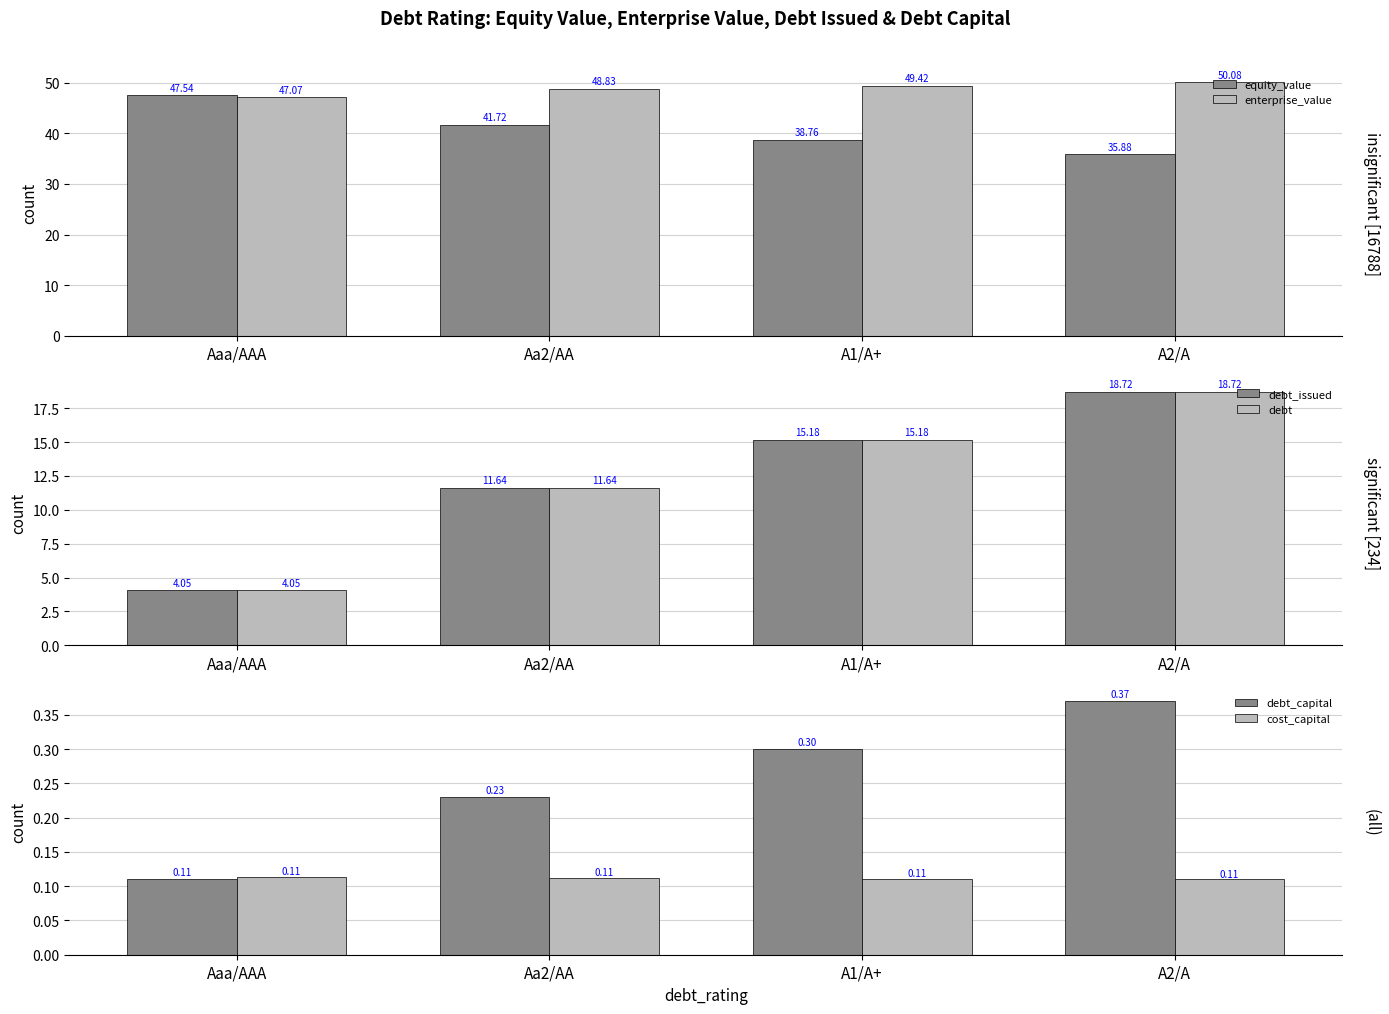

Which series changed the most between Aa2/AA and A2/A?

debt_issued